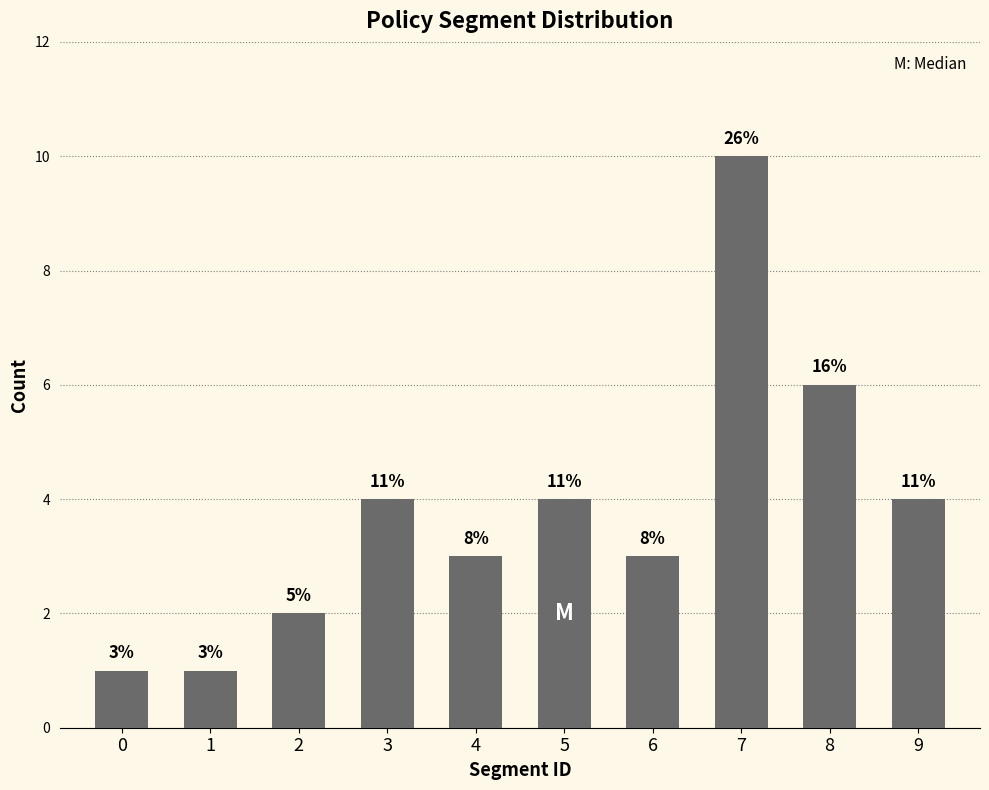

What is the minimum value shown in the chart?

1